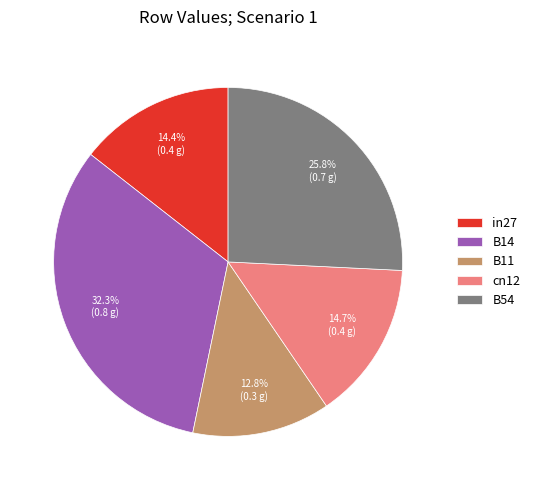

To the nearest percent, what percentage of the pie is B54?

26%